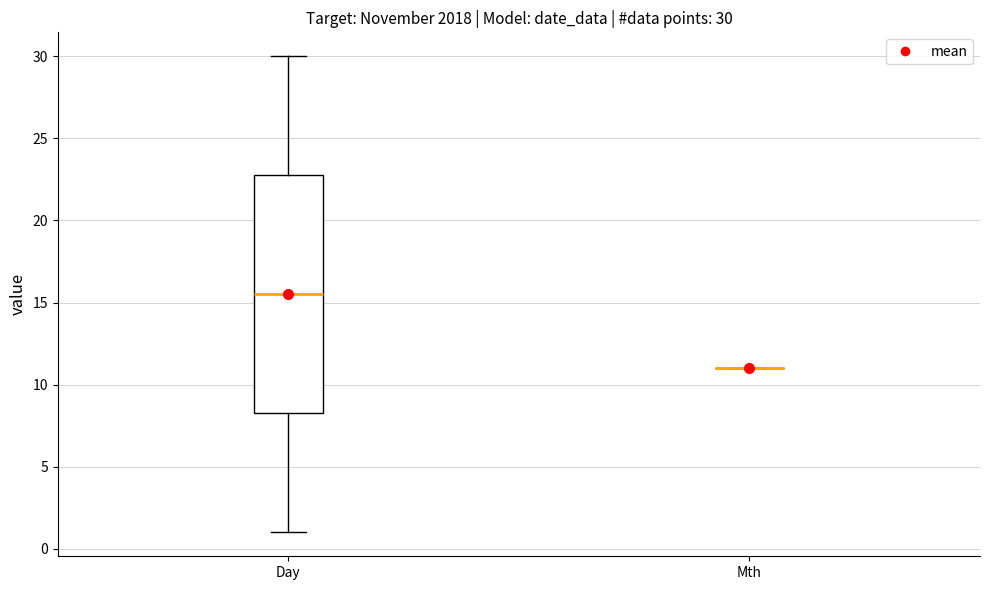

Which box is the tallest, from its lower edge to its upper edge?

Day